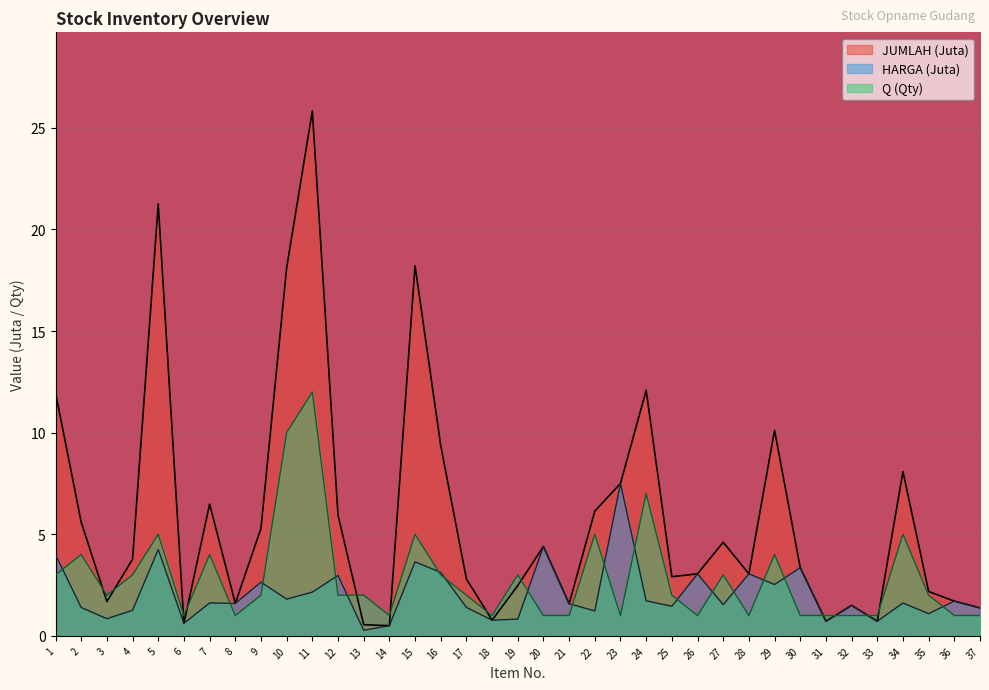

What is the total value across all series at 25?

6.4